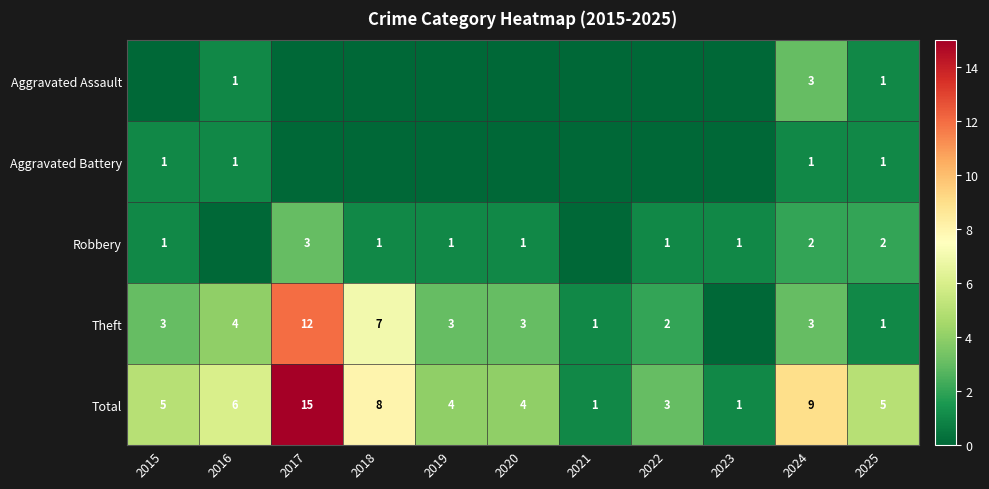

What value does the Total series have at 2022?

3